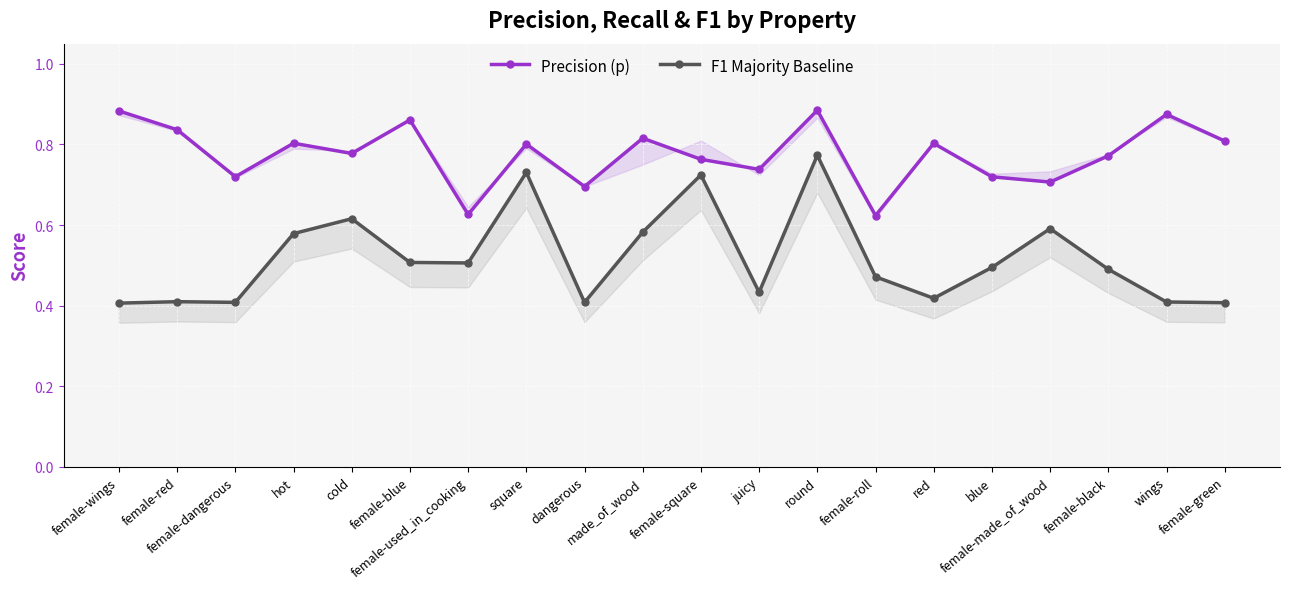

True or false: Precision (p) and F1 Majority Baseline cross at least once.

False